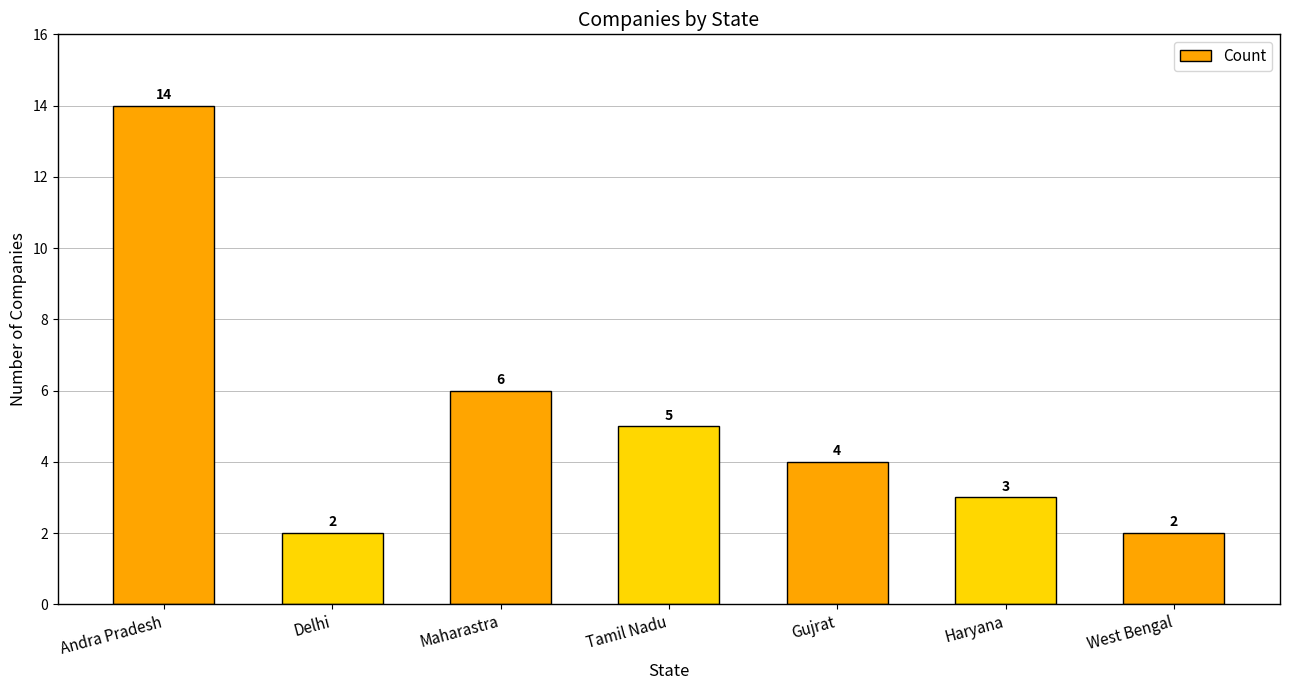

Where does the data first go above 4?

Andra Pradesh